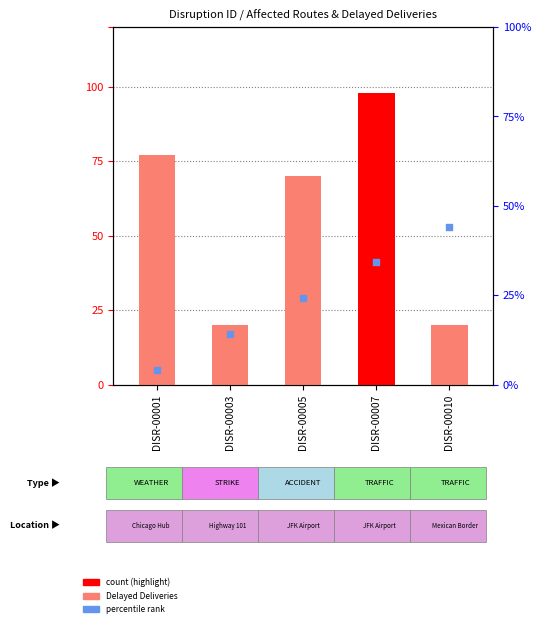

Which series has the largest total across all categories?

Delayed Deliveries